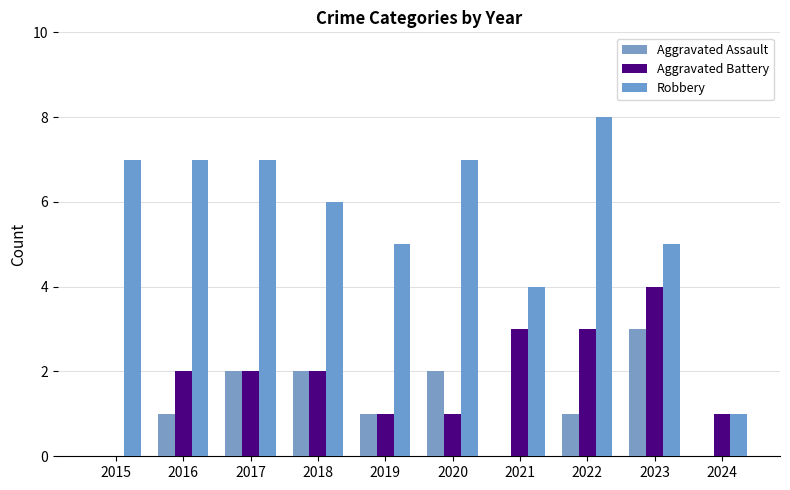

Which has a higher value, 2018 or 2020?

2018